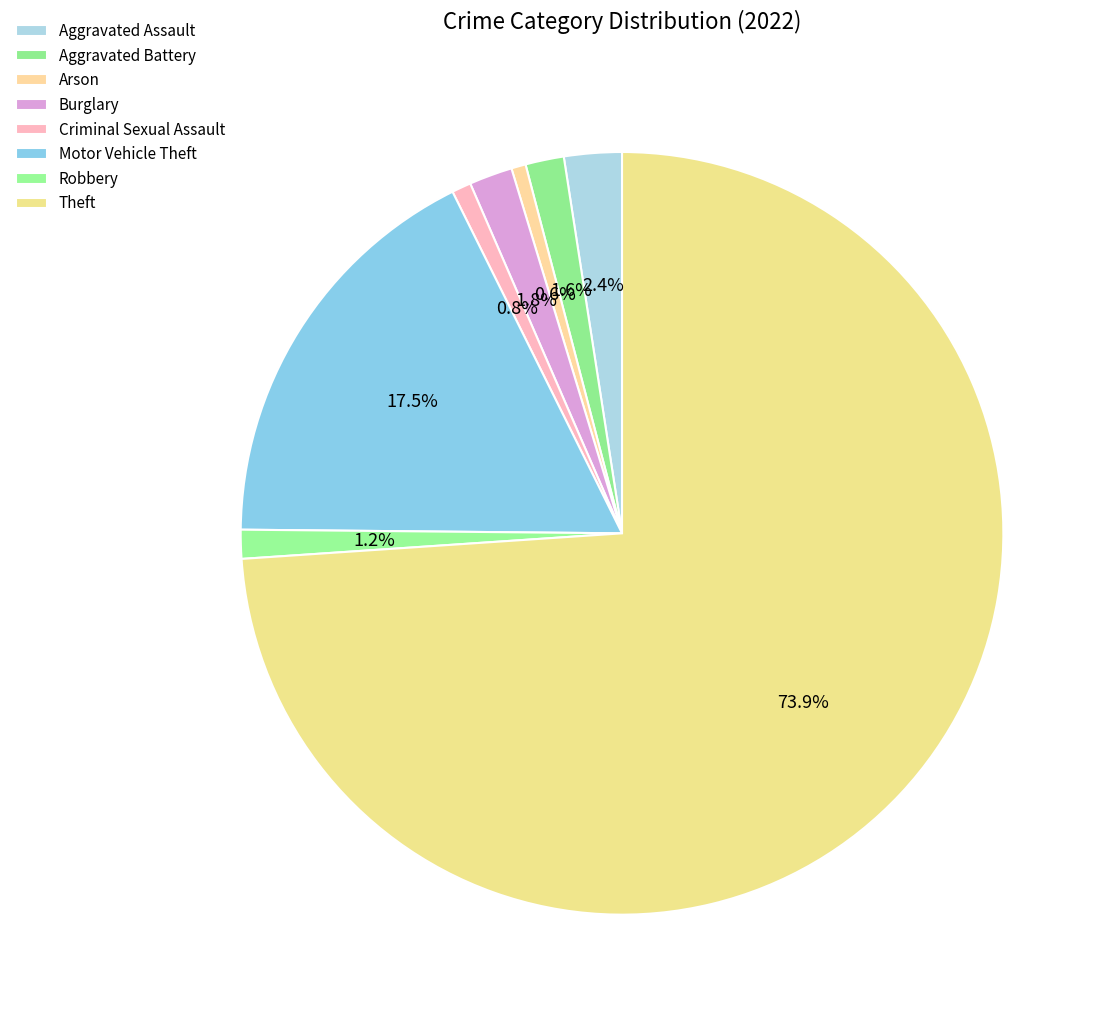

True or false: Burglary accounts for 2% of the total.

True